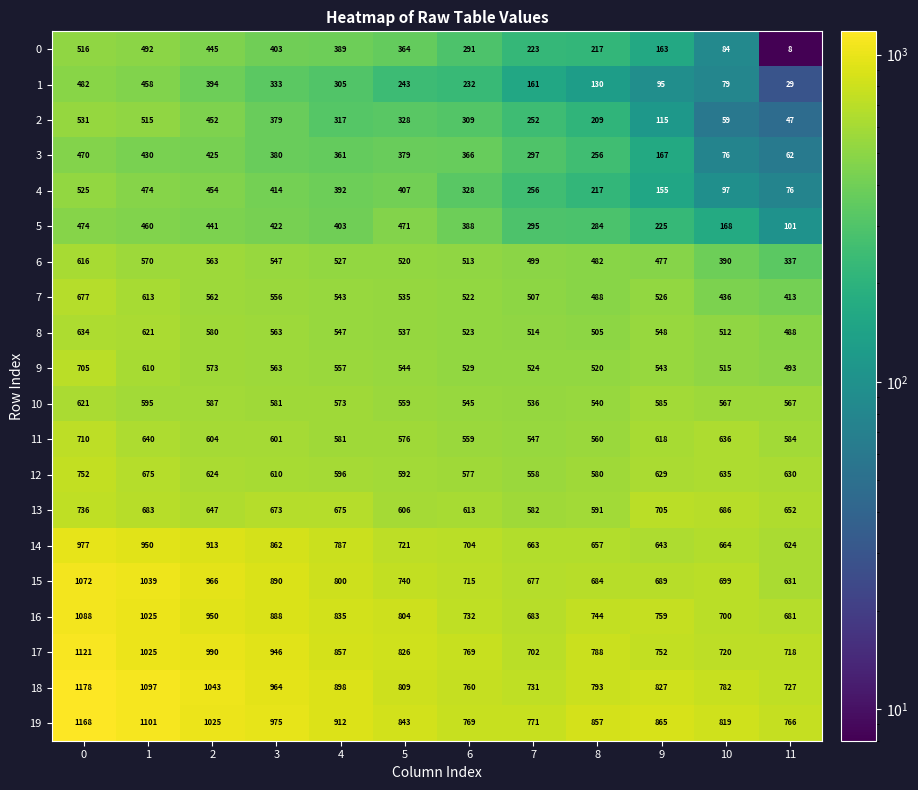

Which series has the widest spread of values?

0